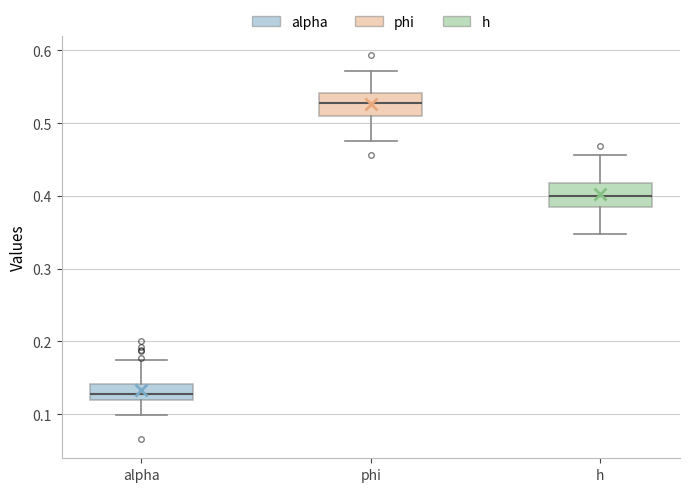

Reading left to right, transcribe this box plot: for each box, give where its median line is, the range the box spans, and where its two whiskers end, as read against the y-axis. The values are not printed on the chart, so give them approximately, as read against the axis.

alpha: median 0.13, box 0.12 to 0.14, whiskers 0.10 to 0.17
phi: median 0.53, box 0.51 to 0.54, whiskers 0.48 to 0.57
h: median 0.40, box 0.39 to 0.42, whiskers 0.35 to 0.46